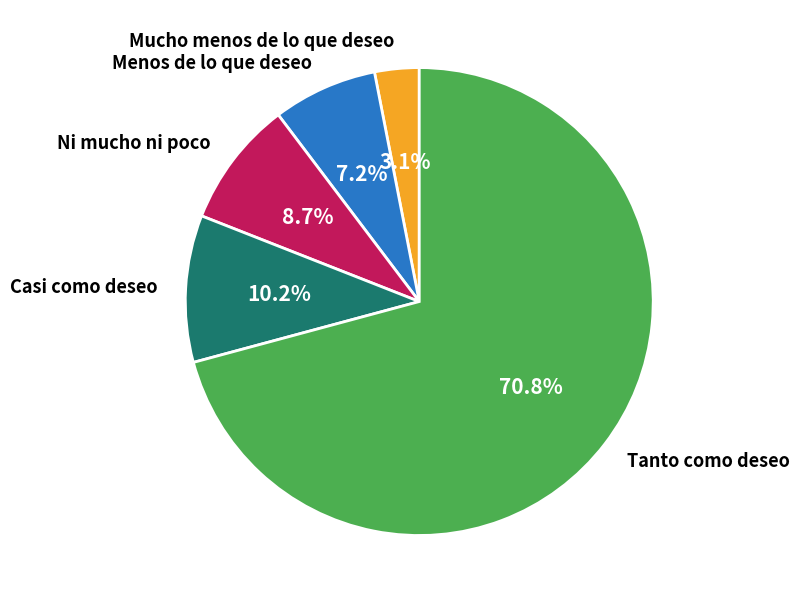

What percentage is the Tanto como deseo slice, to the nearest percent?

71%